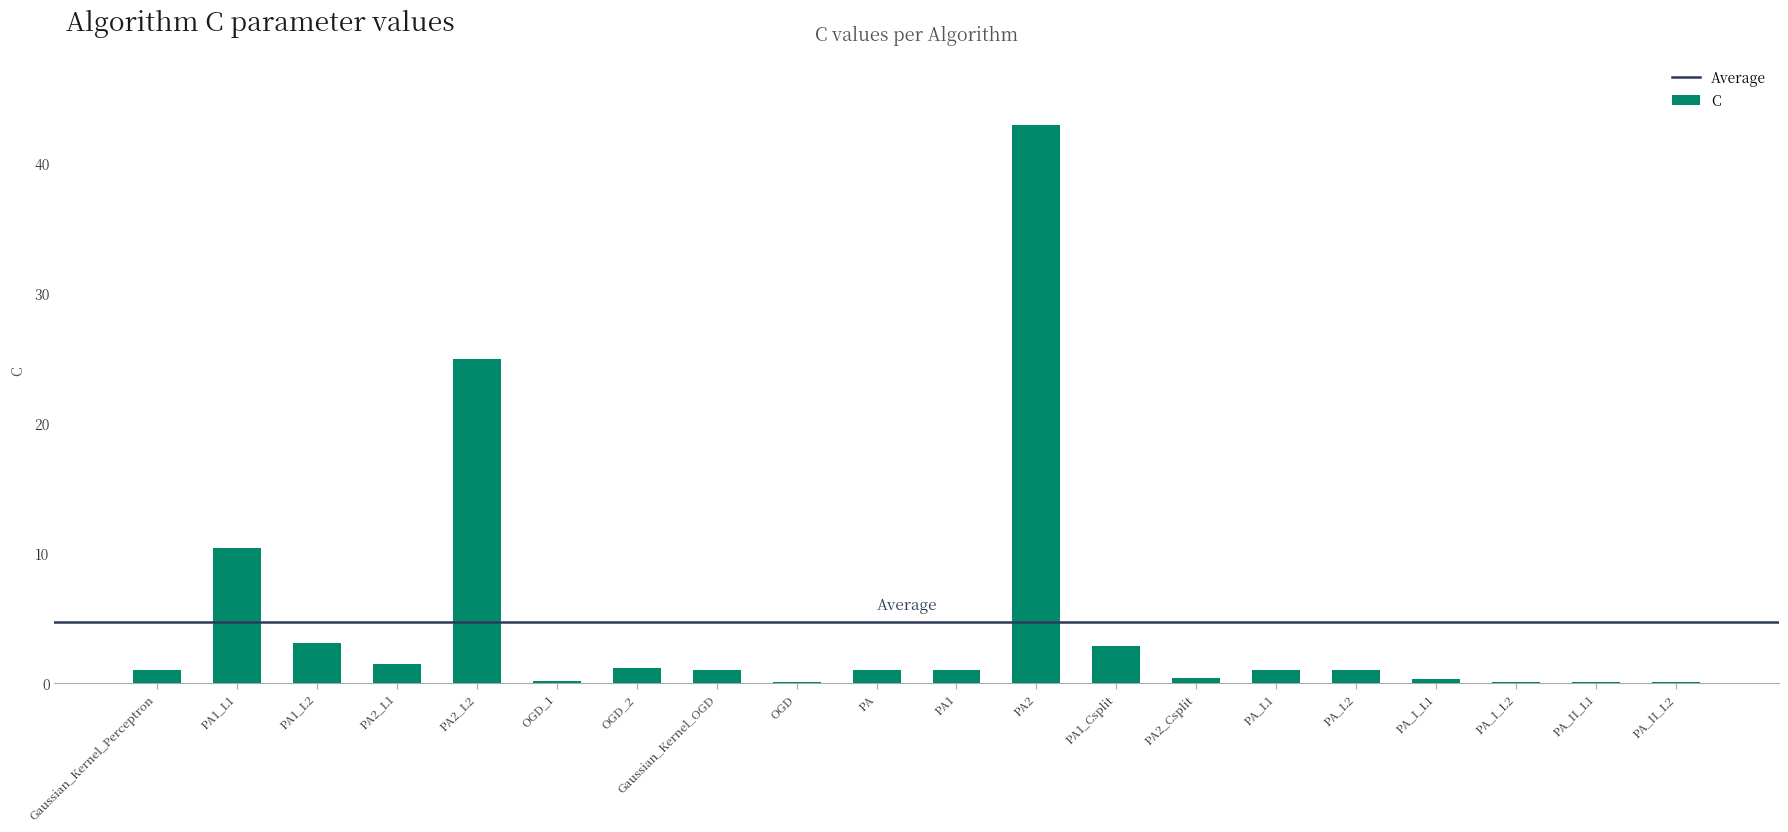

Where is the data nearest to the value 21?

PA2_L2